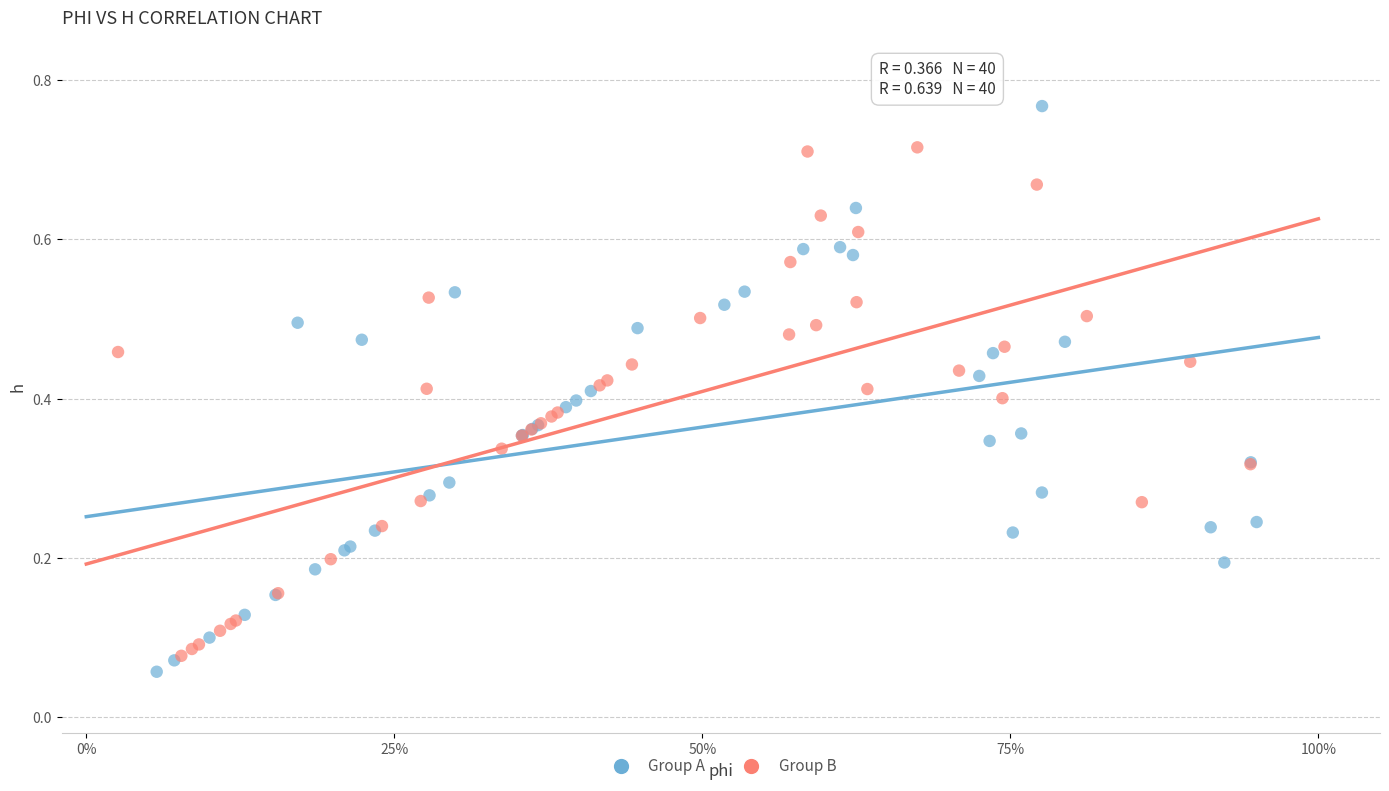

Which series reaches the maximum Y coordinate?

Group A